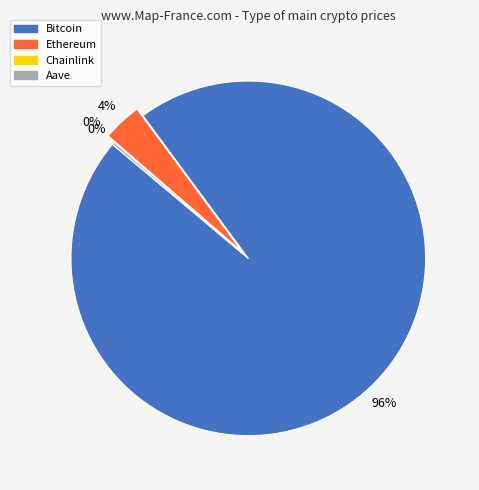

Do Bitcoin and Ethereum together represent more than half of the pie?

Yes